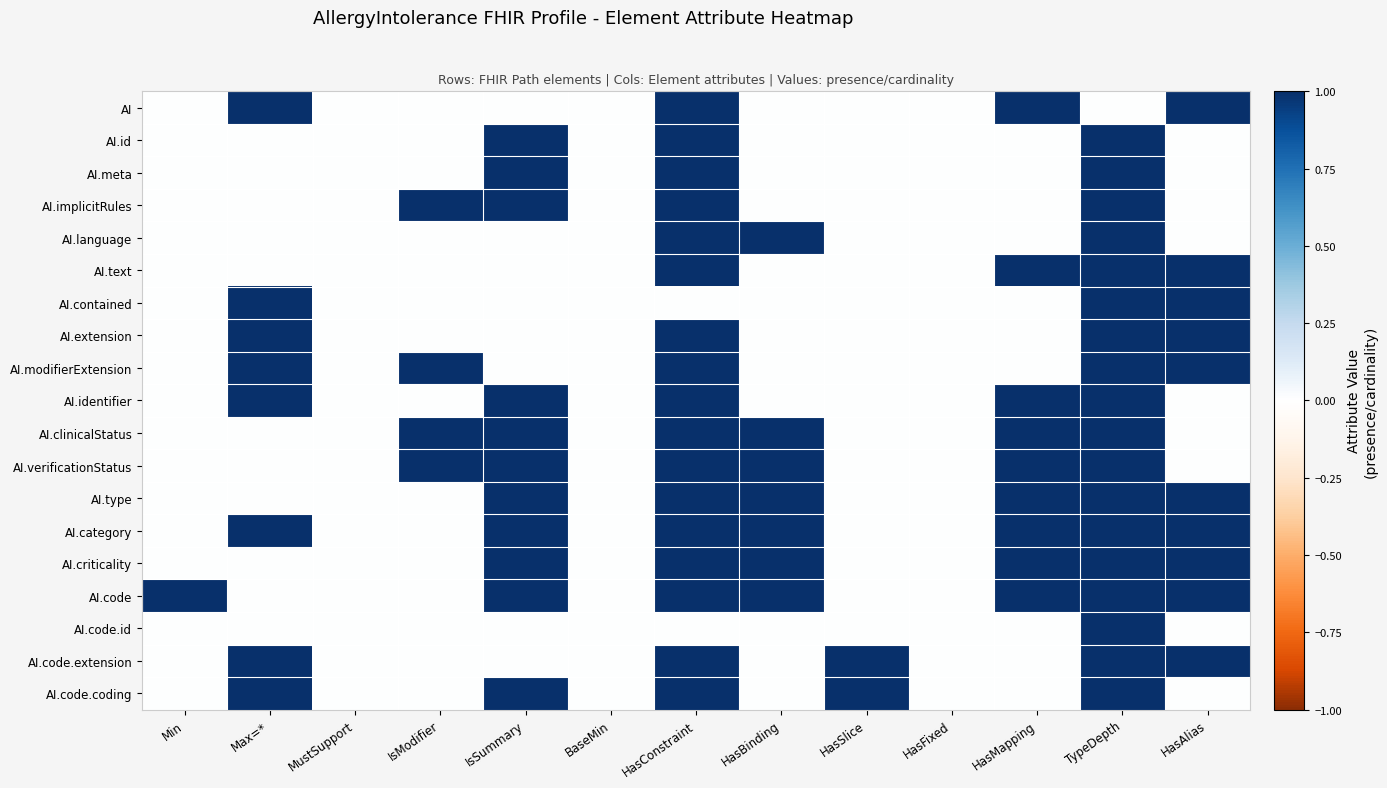

Which series has the largest total across all categories?

AI.category